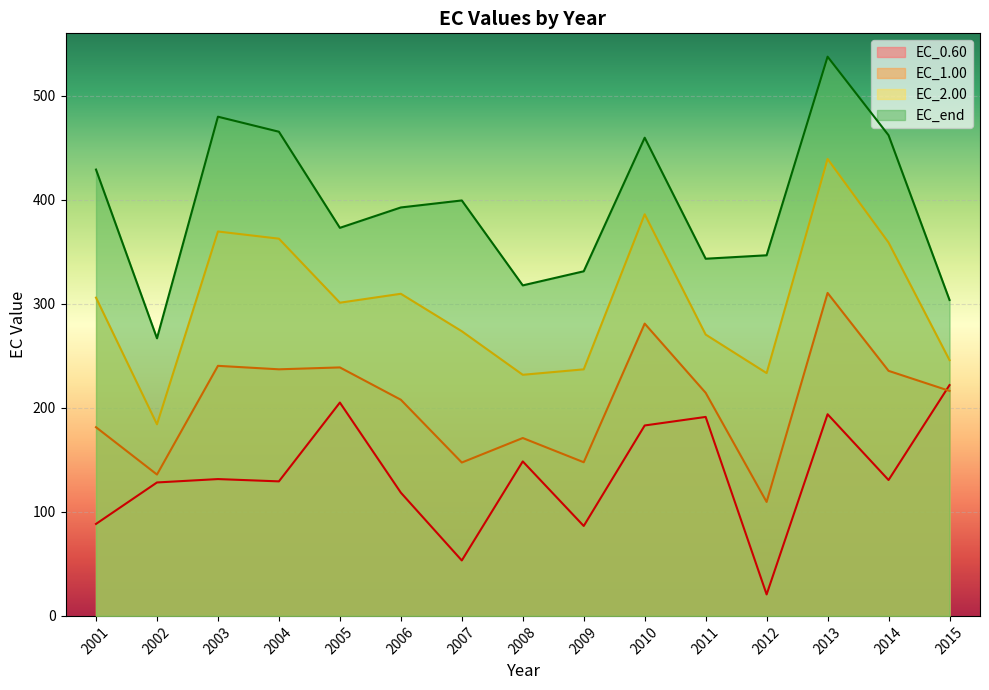

What is the value of the EC_1.00 point at the 1st from the left?

181.4